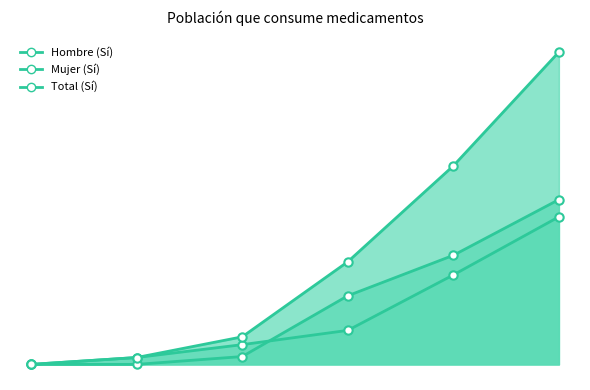

Which series has the largest total across all categories?

Total (Sí)